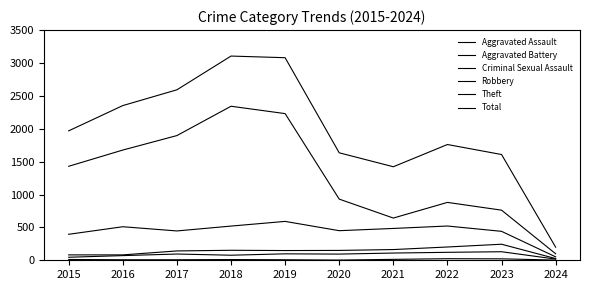

Does the chart display data point markers on the line(s)?

No